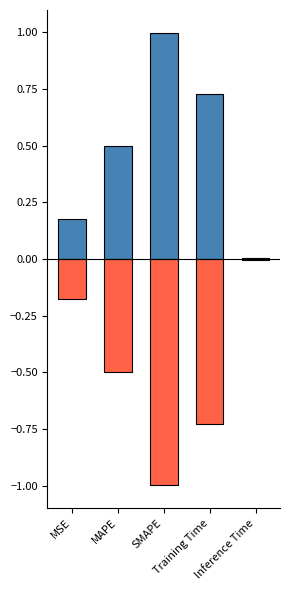

Which series has the widest spread of values?

col_1_pos